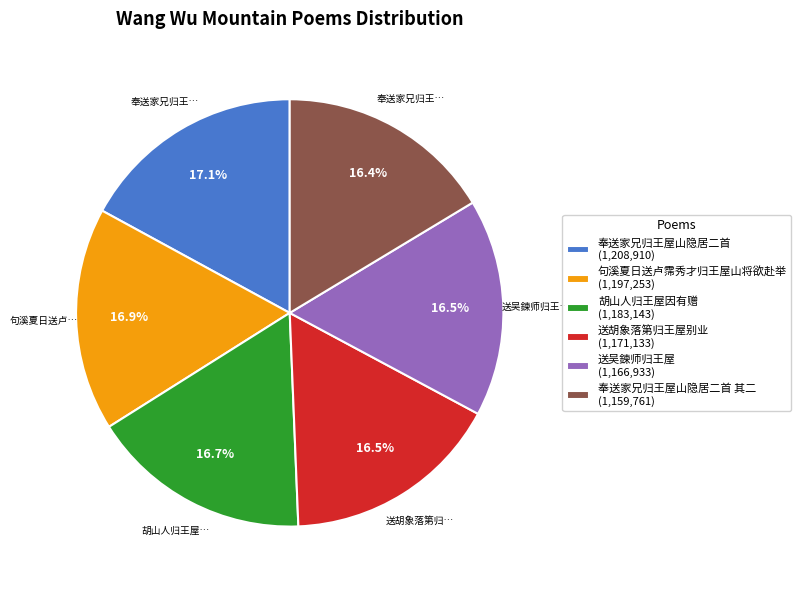

Combined, do 句溪夏日送卢霈秀才归王屋山将欲赴举 (1,197,253) and 奉送家兄归王屋山隐居二首 (1,208,910) account for over 50%?

No